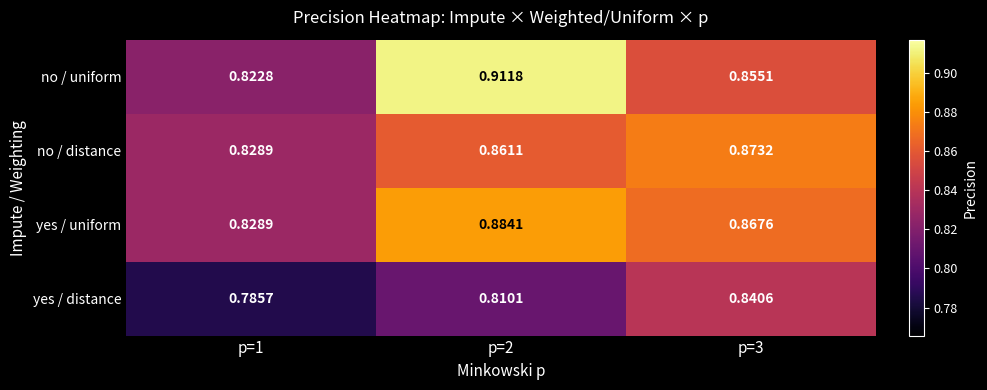

Is the value of no / distance at p=1 greater than the value of yes / uniform at p=3?

No